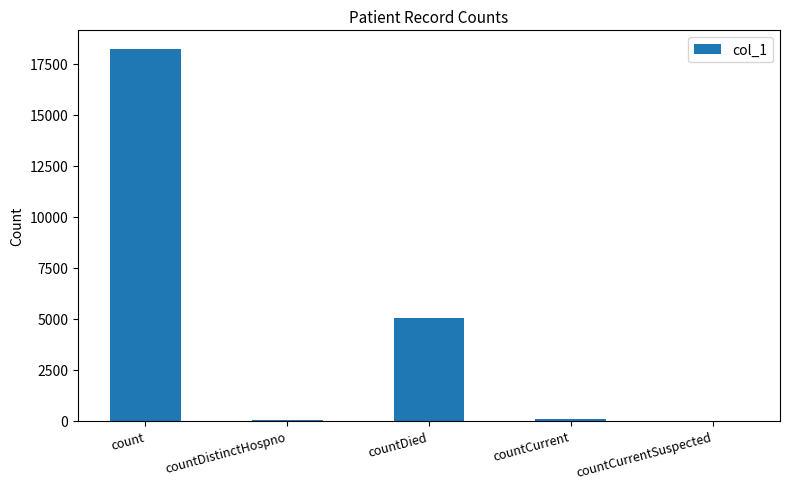

What is the maximum value shown in the chart?

18234